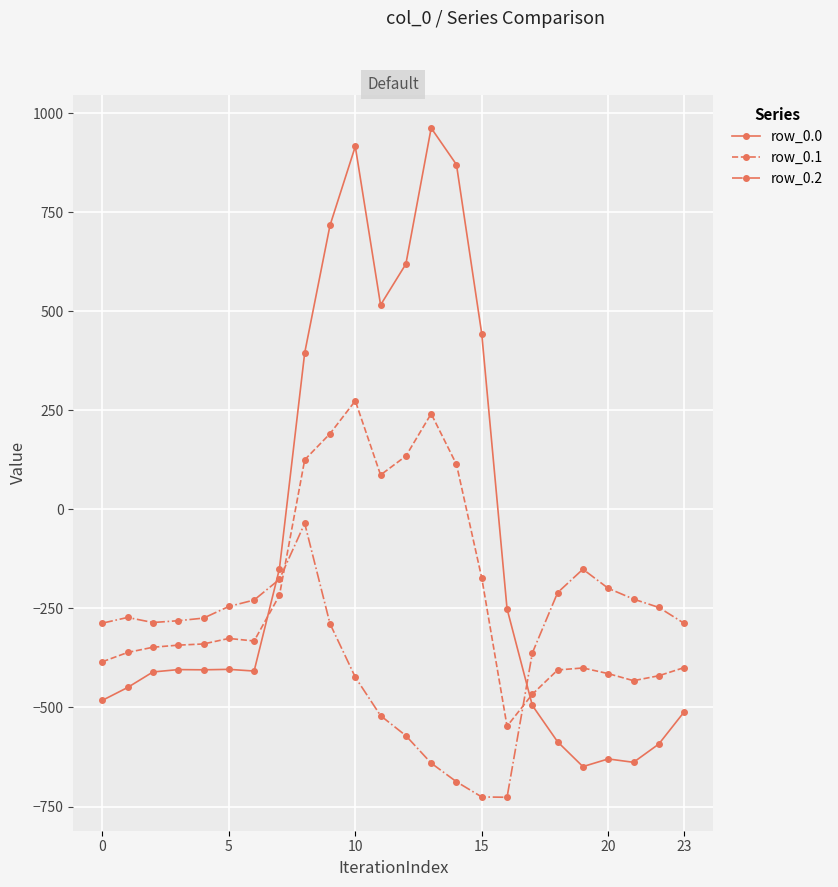

What is the difference between the maximum and minimum values in the row_0.2 series?

691.3